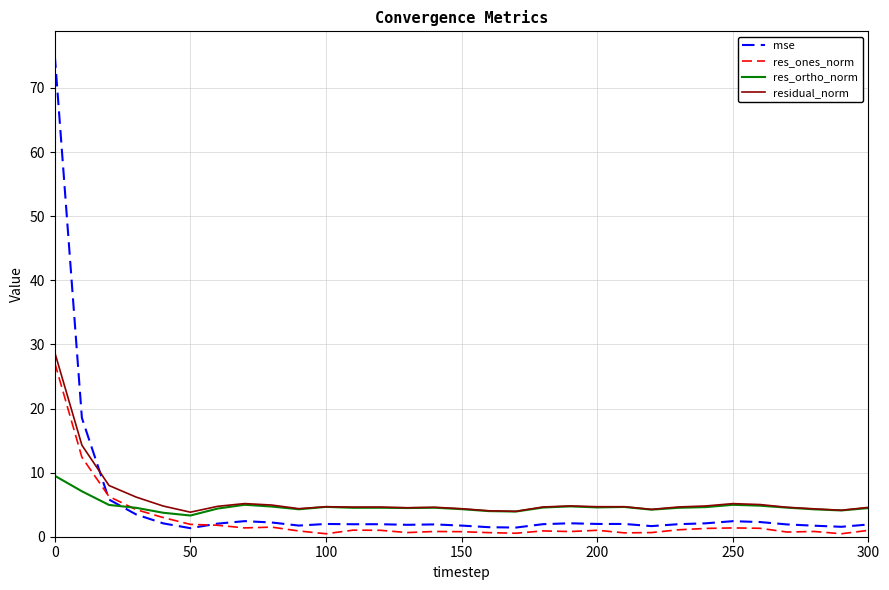

Which series has the largest range (max minus min)?

mse